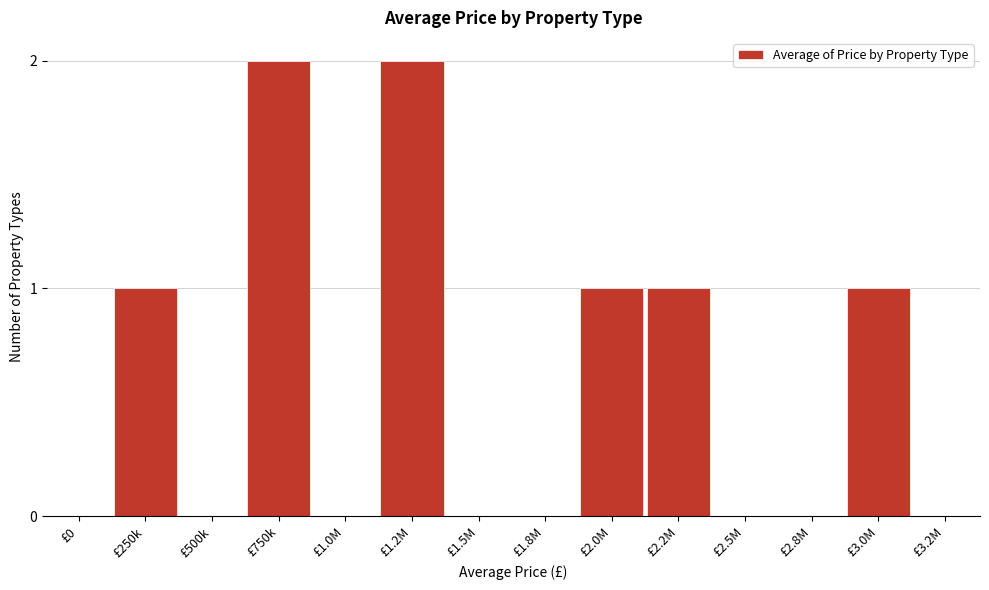

Reading left to right, what are all the values shown in this chart?

£0=0	£250k=1	£500k=0	£750k=2	£1.0M=0	£1.2M=2	£1.5M=0	£1.8M=0	£2.0M=1	£2.2M=1	£2.5M=0	£2.8M=0	£3.0M=1	£3.2M=0